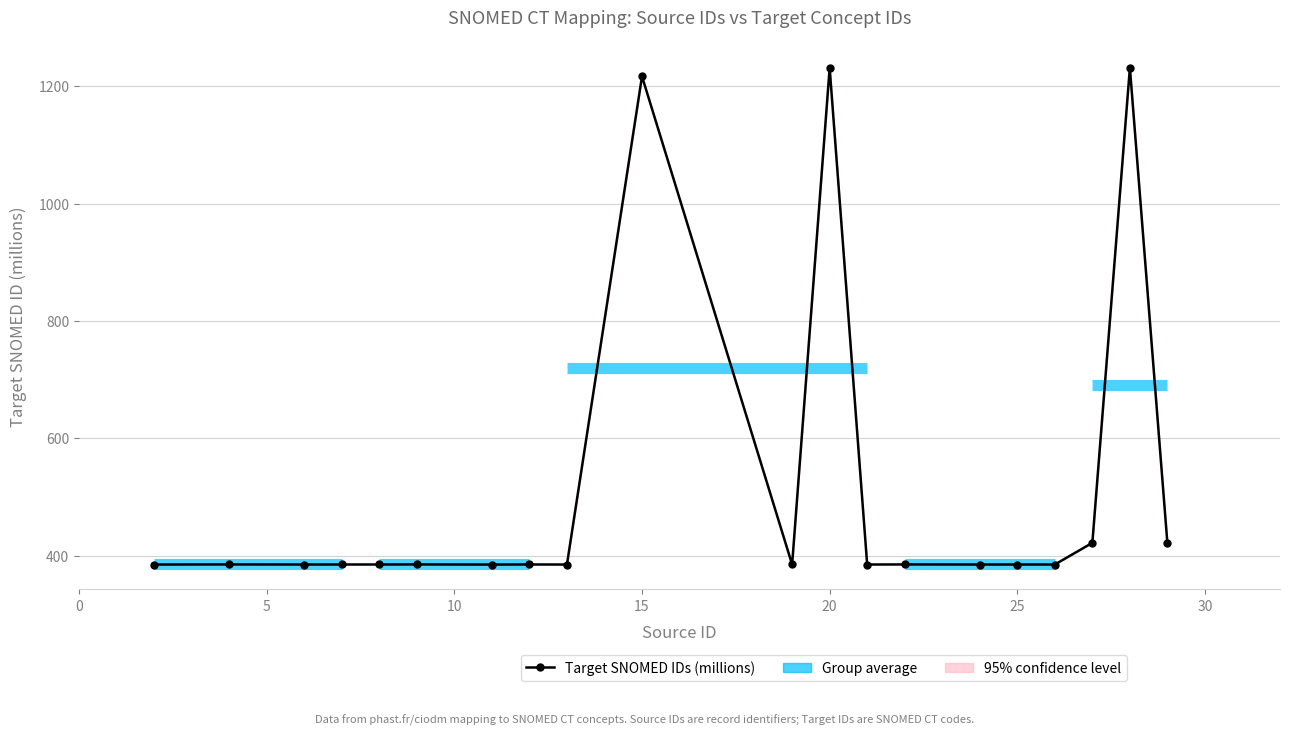

What is the value of the 20th point from the left?

421.0